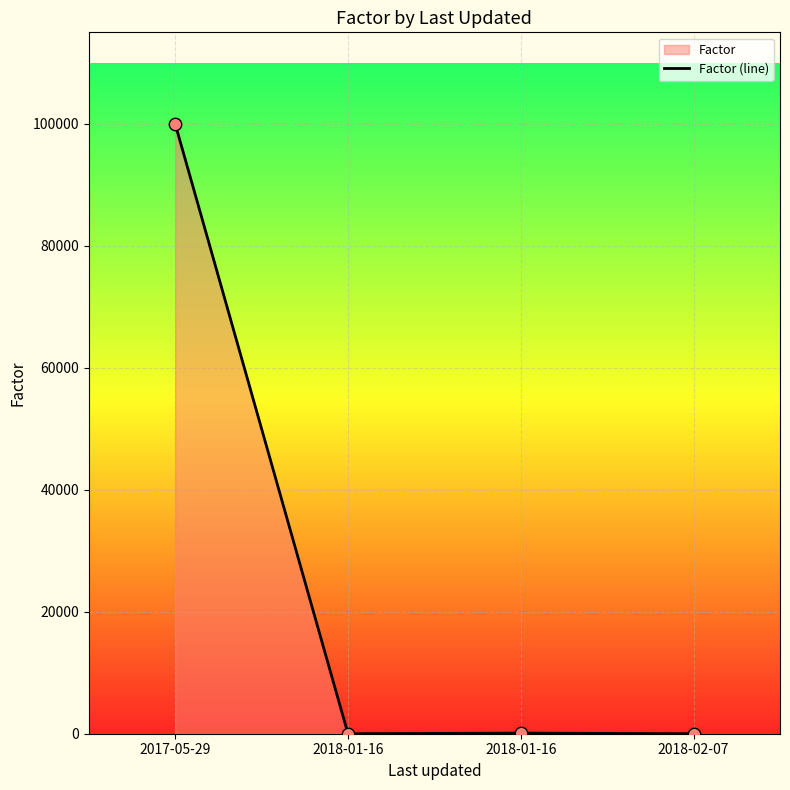

What is the change in value from 2017-05-29 to 2018-01-16?

-99999